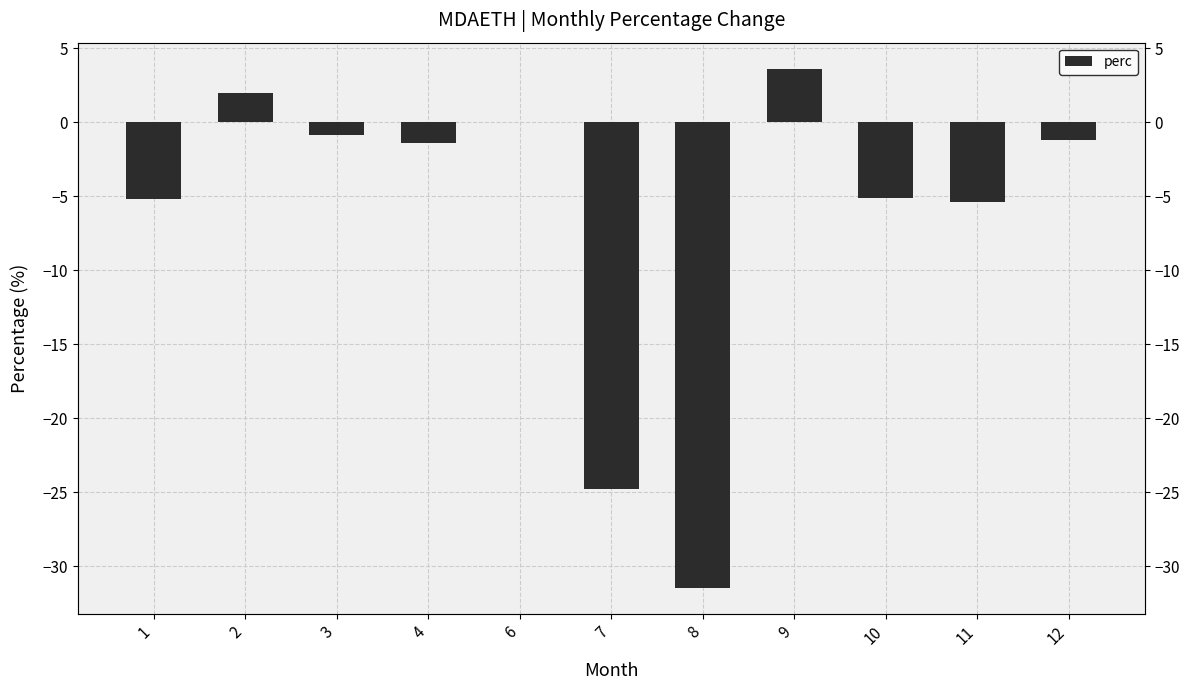

What is the change in value from 9 to 11?

-9.0